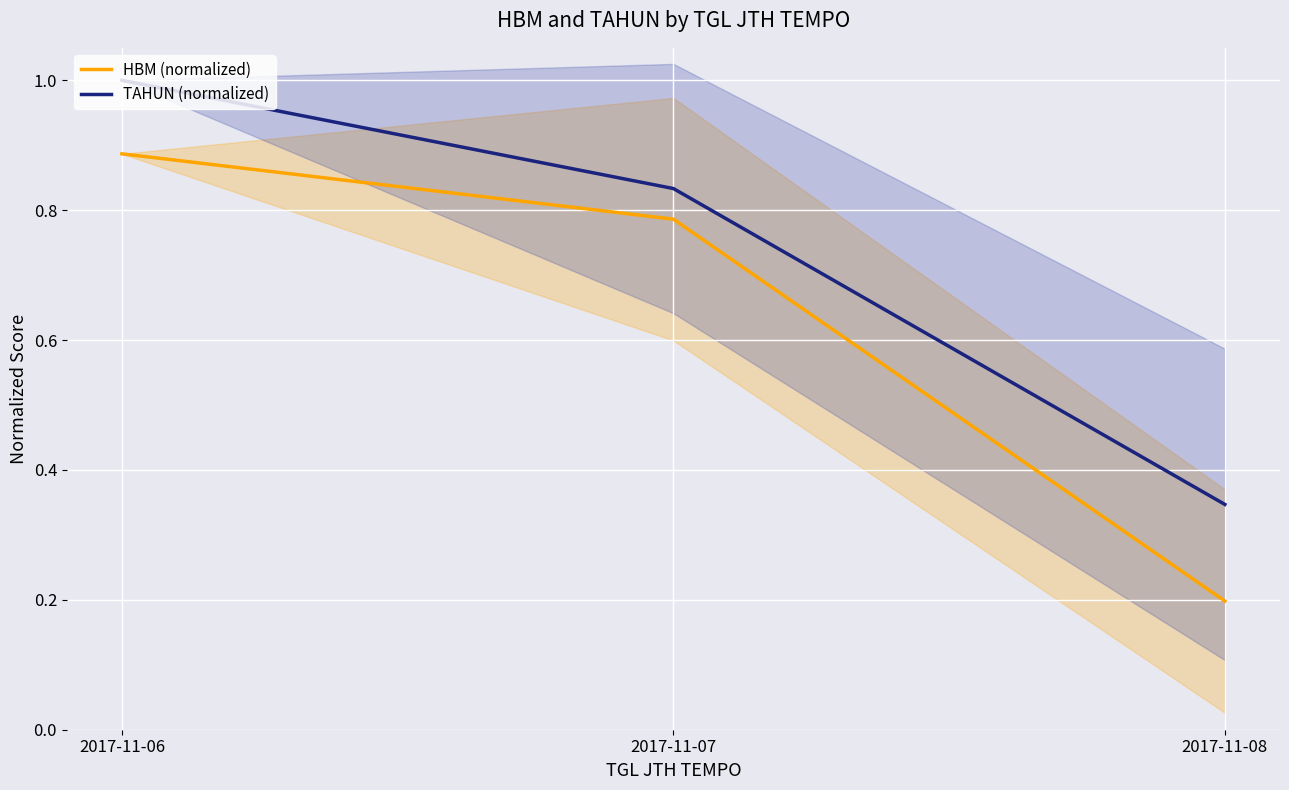

Rank the series at 2017-11-06 from lowest to highest value.

HBM (normalized), TAHUN (normalized)